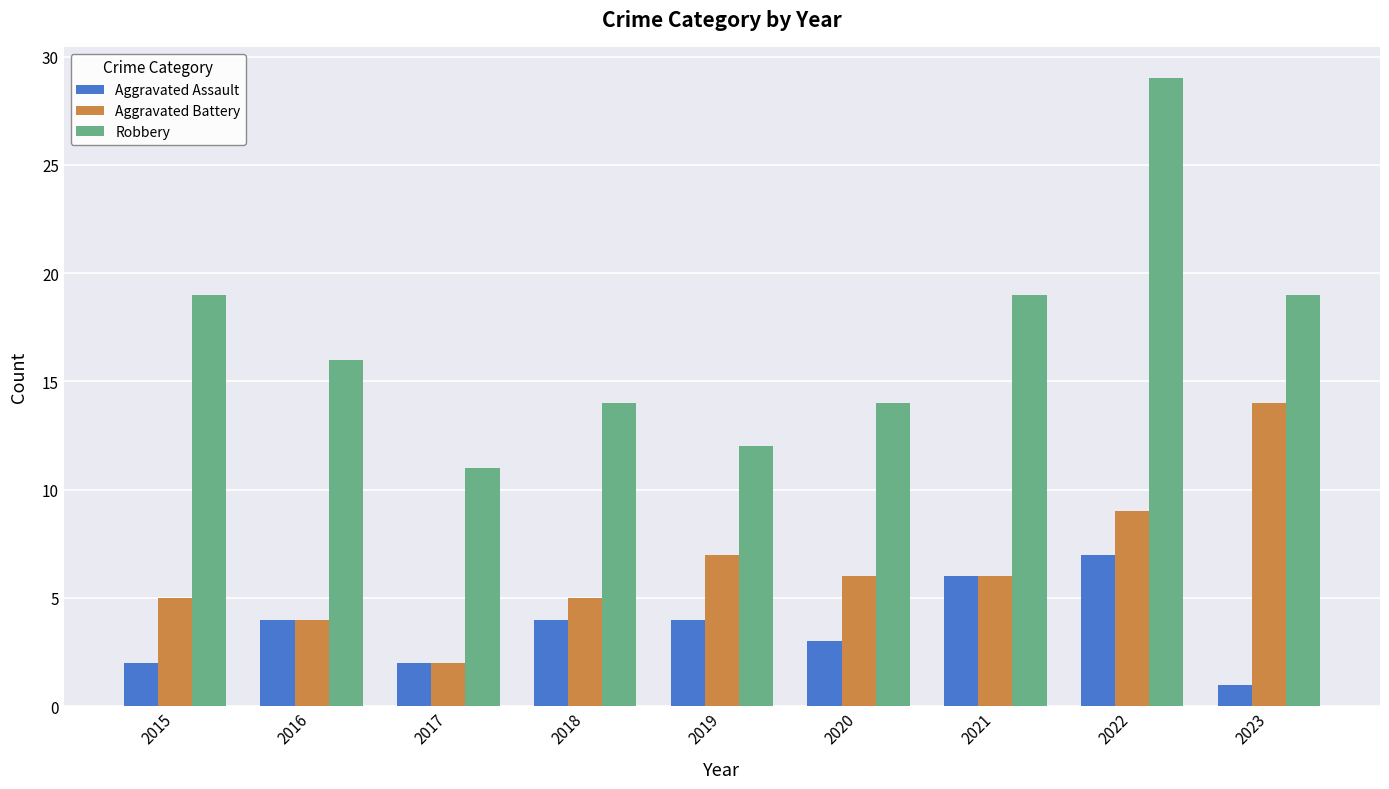

What is the greatest value displayed?

29